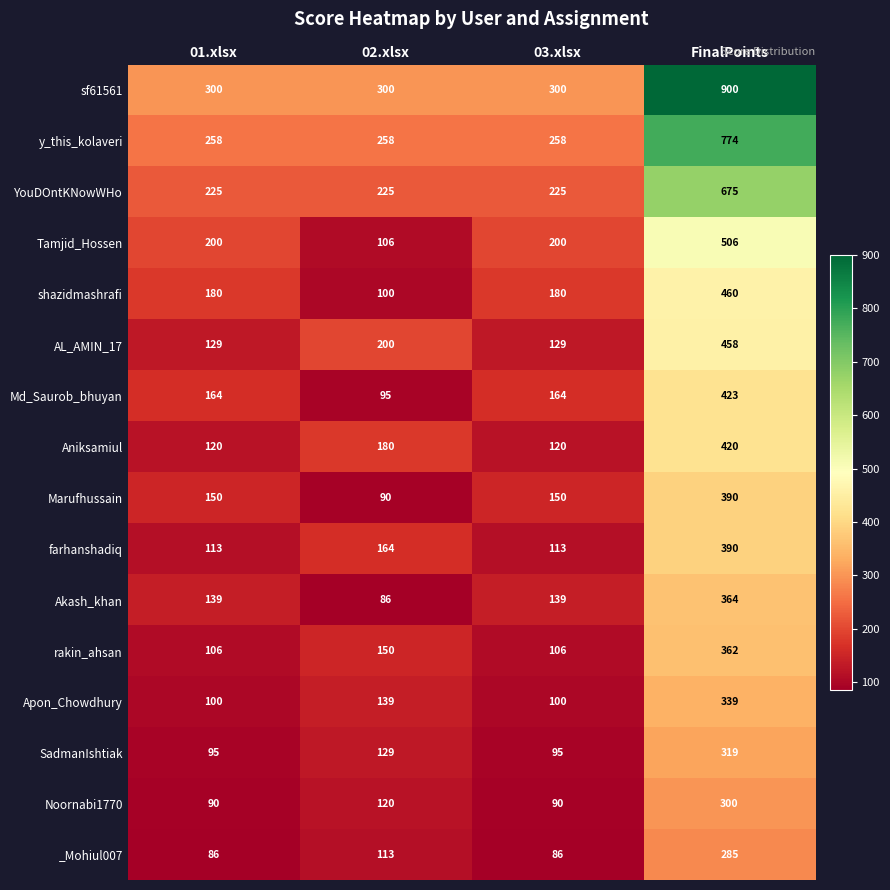

Which series has the largest range (max minus min)?

sf61561